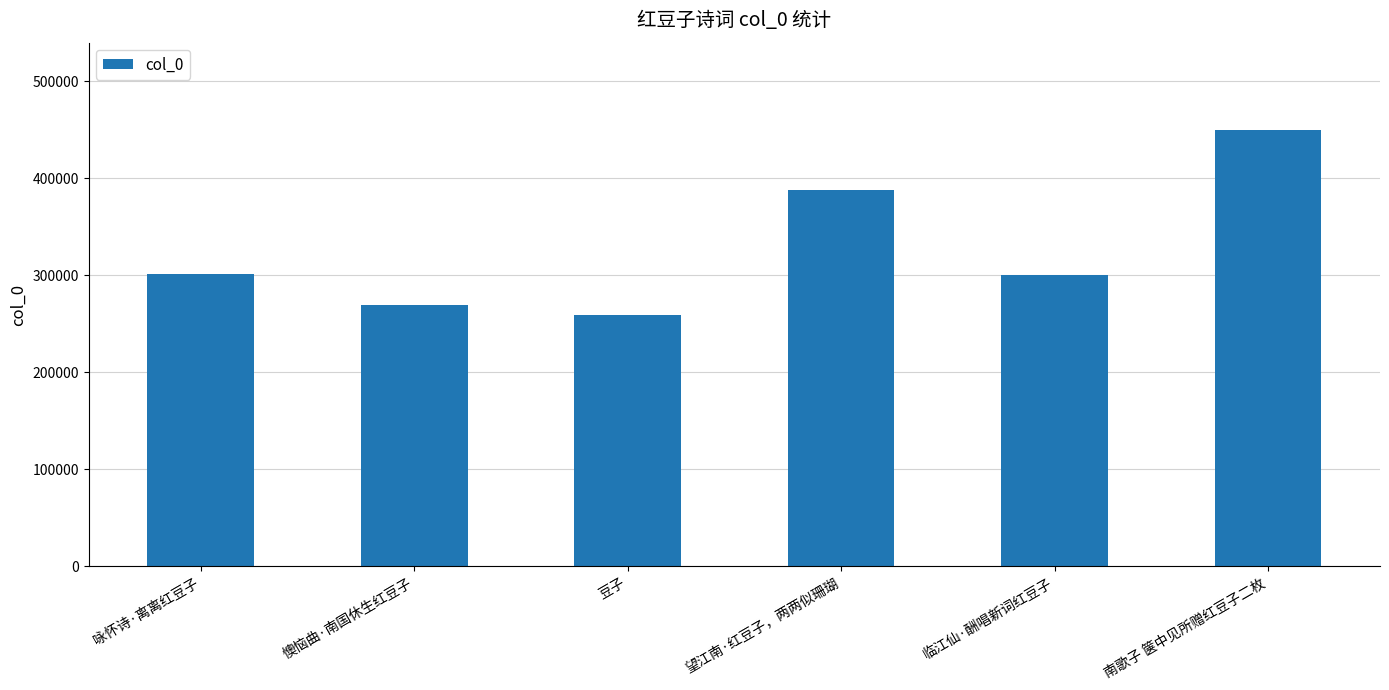

What value does the data have at 豆子?

258534